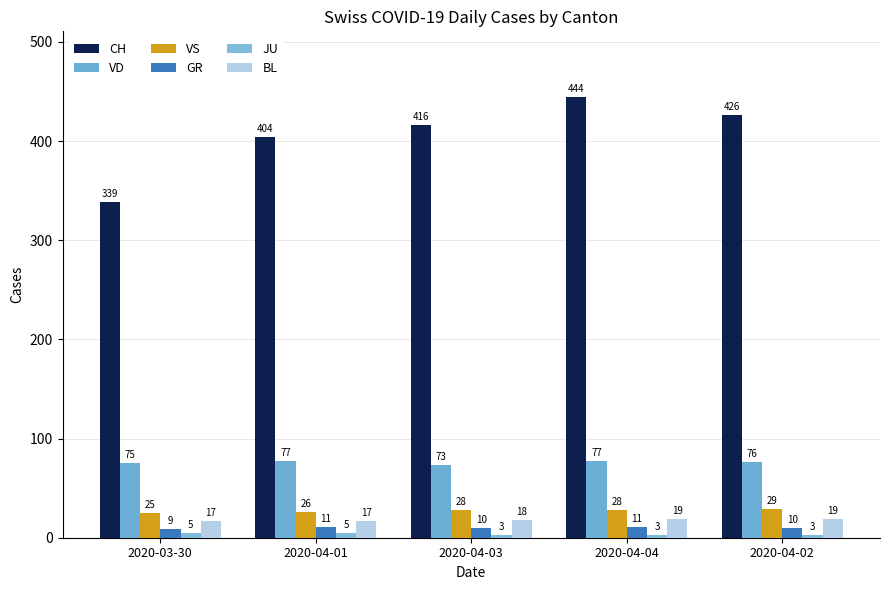

What is the sum of the BL values at 2020-04-04 and 2020-04-01?

36